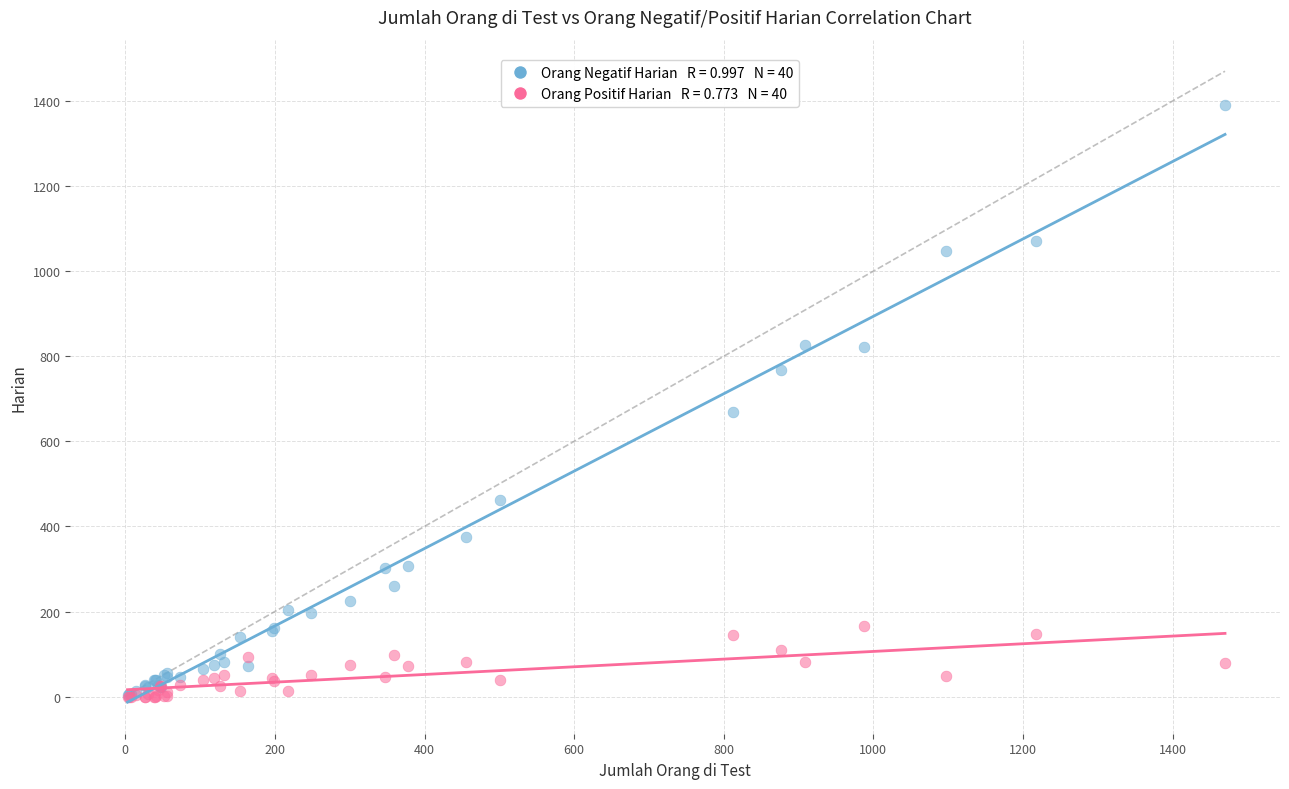

Across all series, what Y value is closest to 695?

668